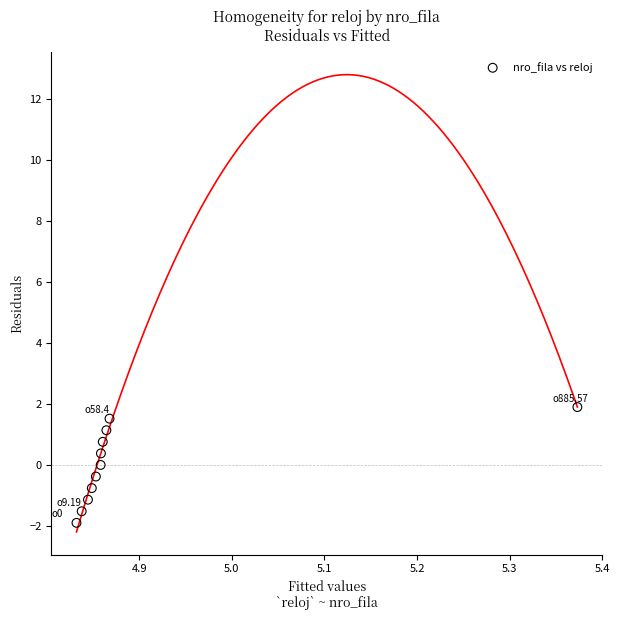

What is the range of X values (max minus min)?

0.5